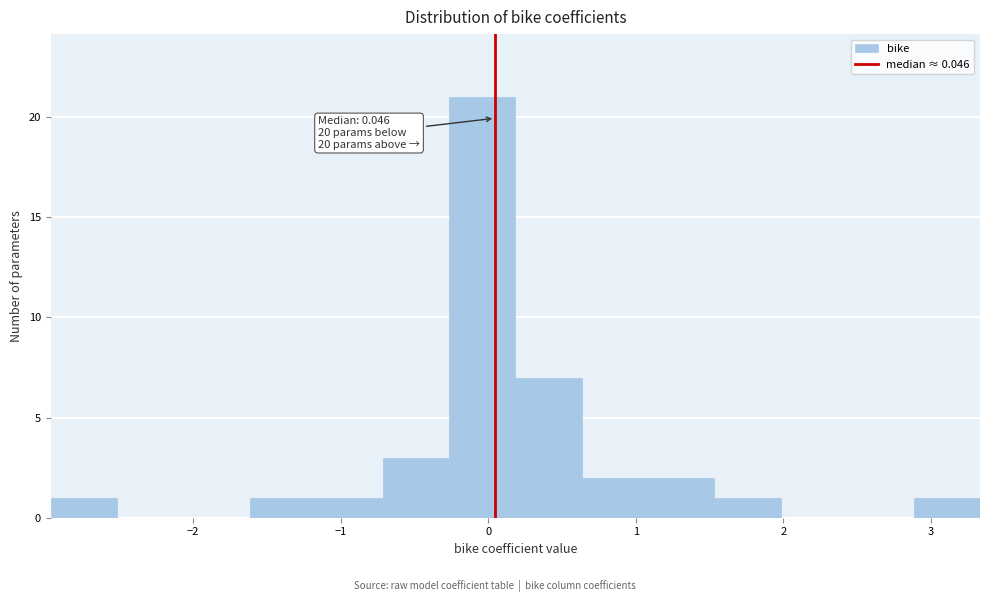

Which range on the x-axis has the tallest bar?

-0.3 to 0.2